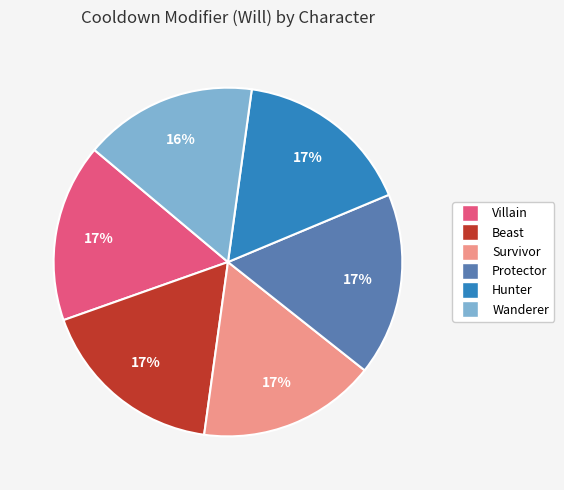

Combined, do Wanderer and Survivor account for over 50%?

No